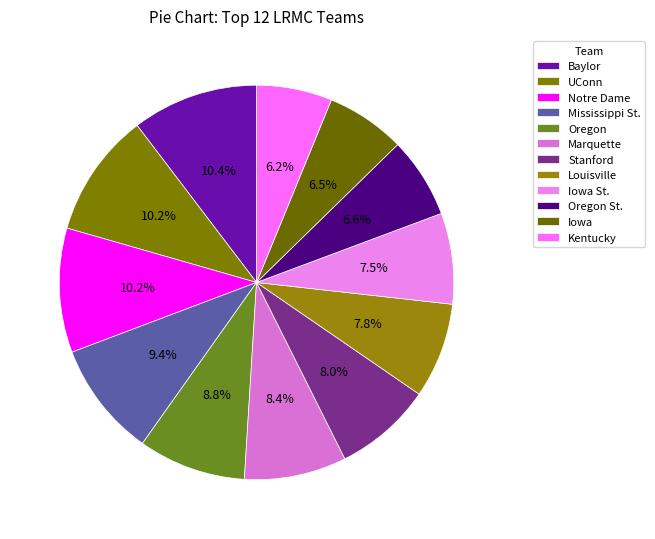

Count the number of slices in the pie.

12